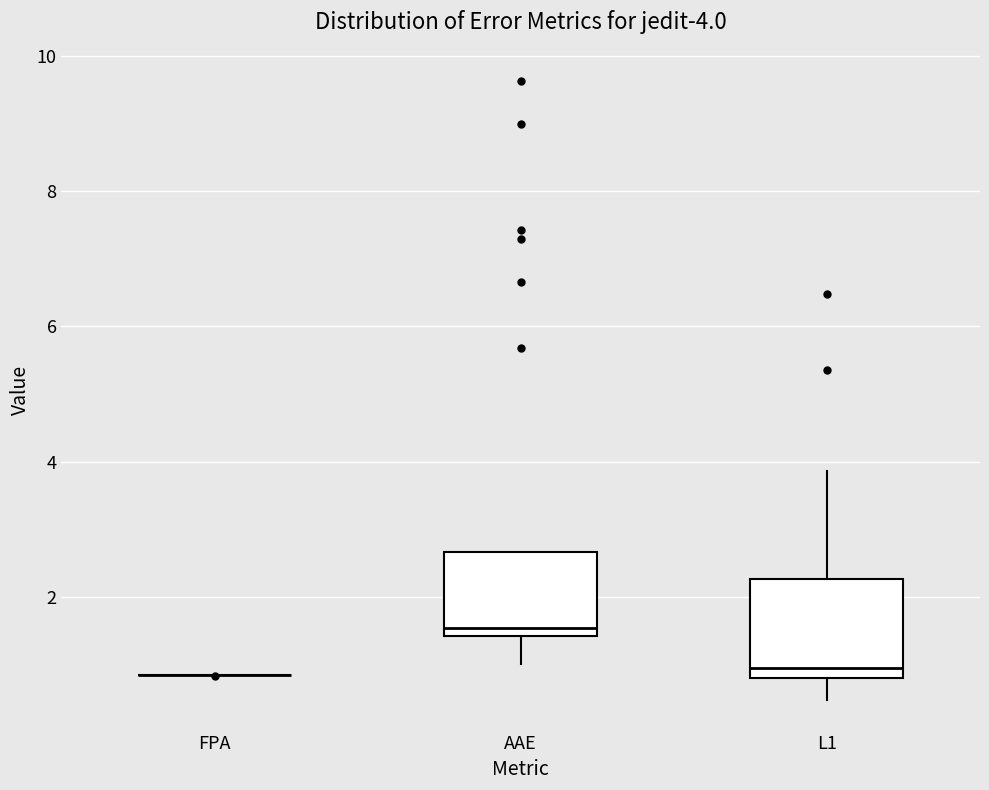

Comparing the boxes themselves (not the whiskers), which one is the tallest?

L1